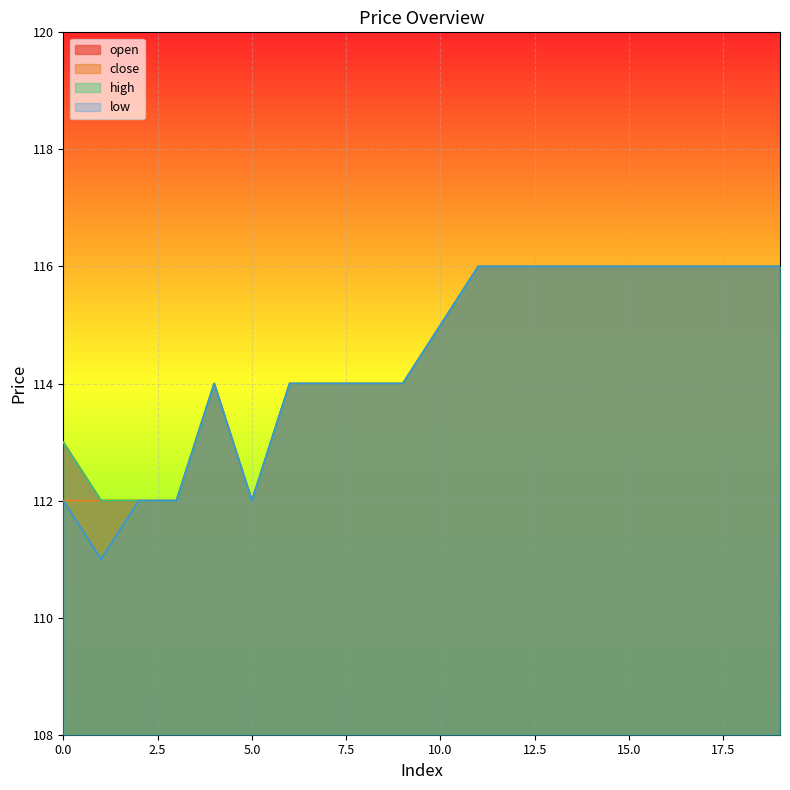

What is the minimum value for low?

111